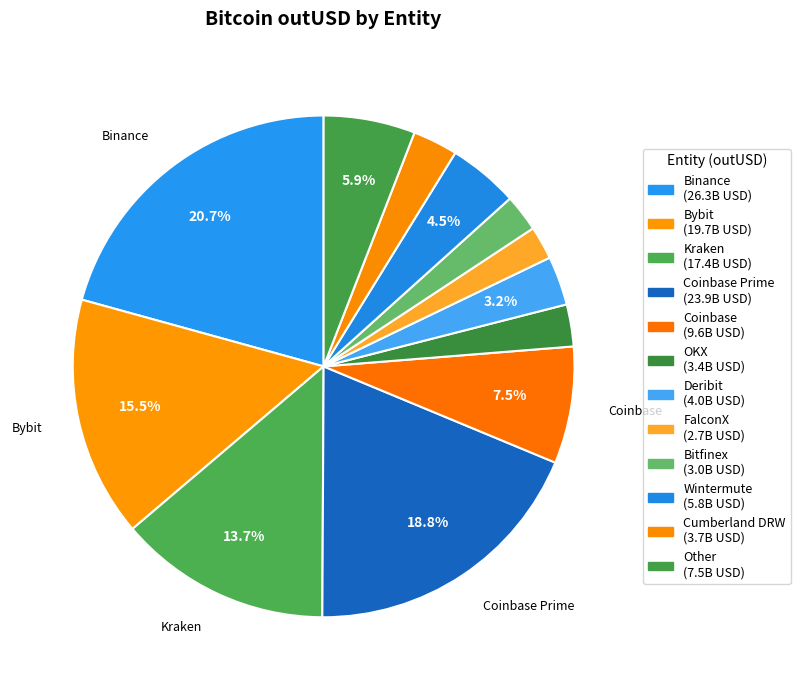

Which slice is the largest?

Binance